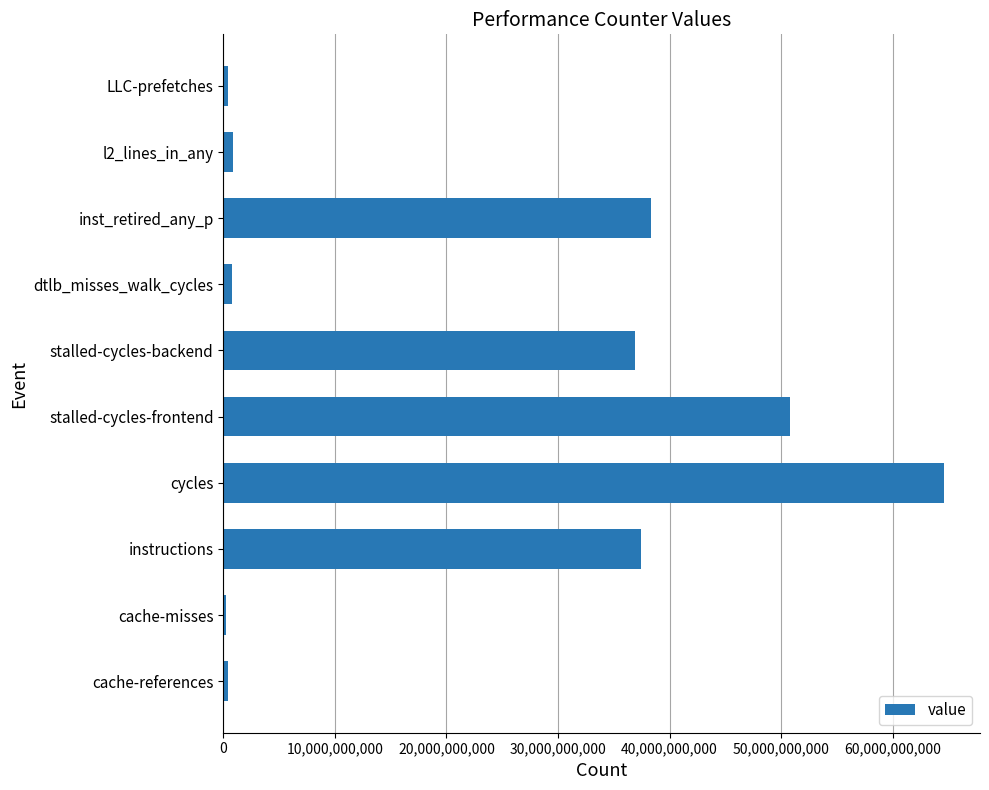

Which has a higher value, inst_retired_any_p or stalled-cycles-backend?

inst_retired_any_p